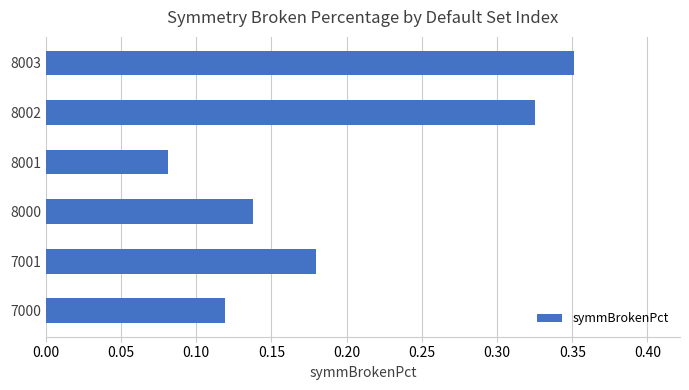

Which label corresponds to the largest value in the chart?

8003